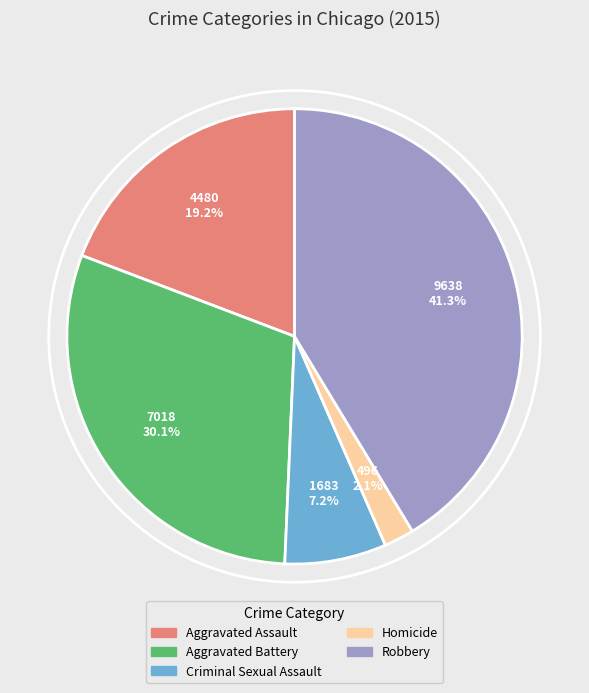

How many slices are in this pie chart?

5